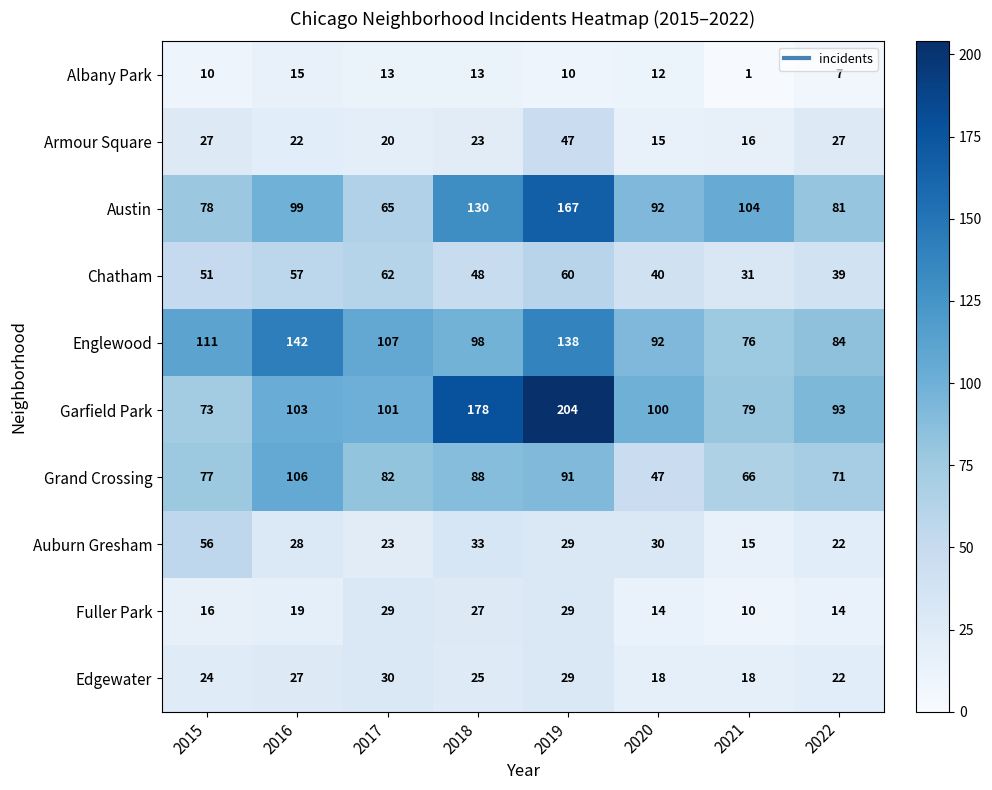

What is the difference between the maximum and minimum values in the Grand Crossing series?

59